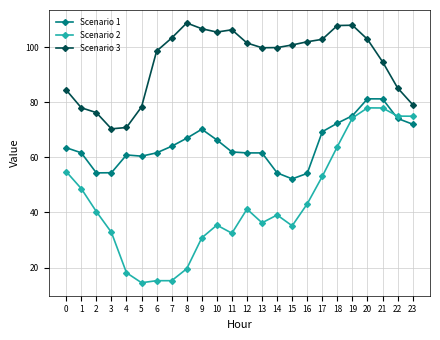

True or false: Scenario 1 has a value of 100.7 at 11.

False